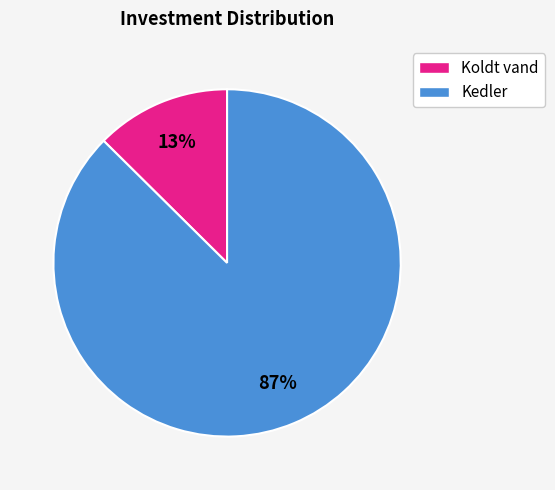

What percentage is the Koldt vand slice, to the nearest percent?

13%